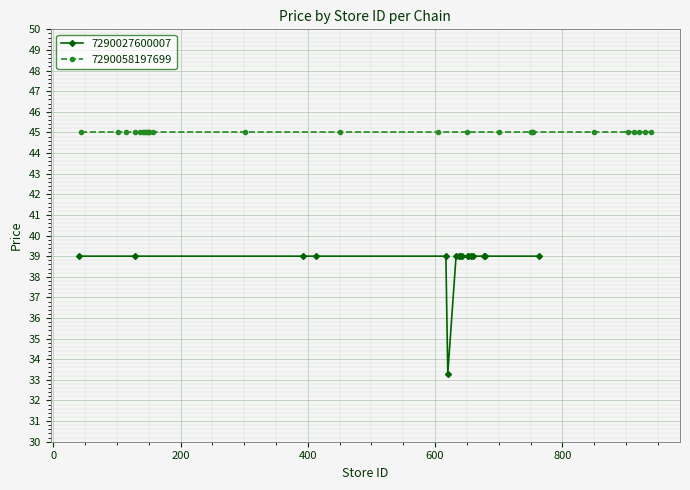

What is the average value?

38.7